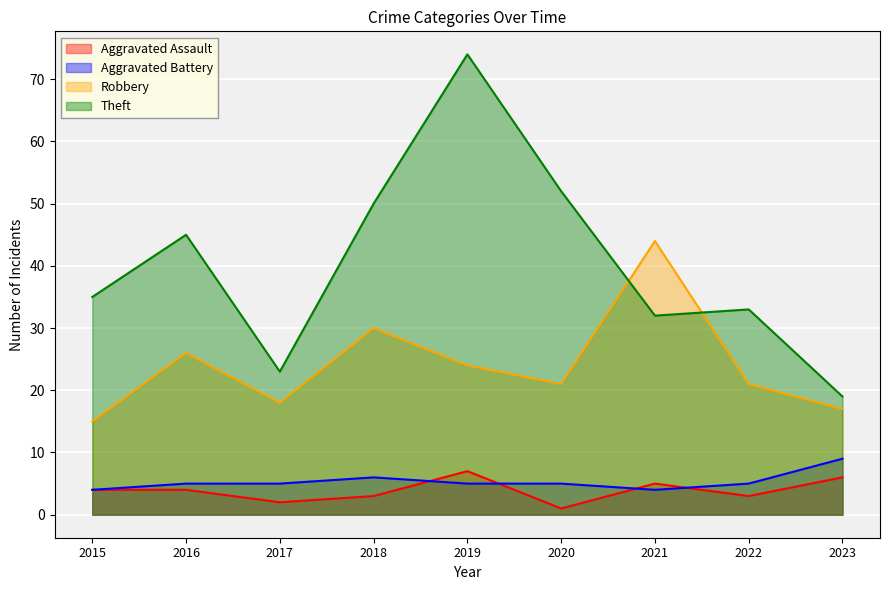

Between 2018 and 2015, which is larger?

2015